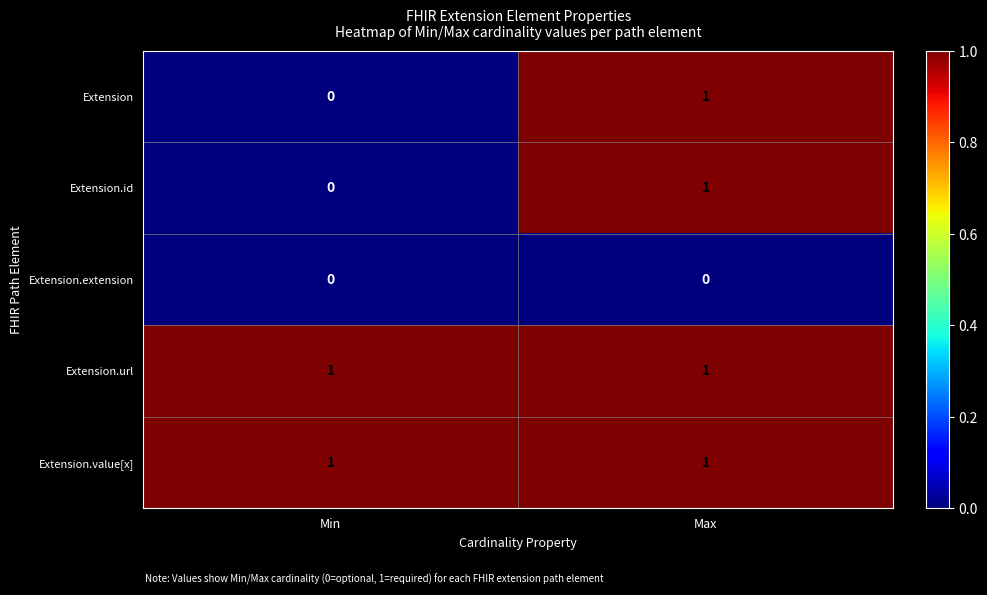

The Extension.id series shows 2 at Max. True or false?

False